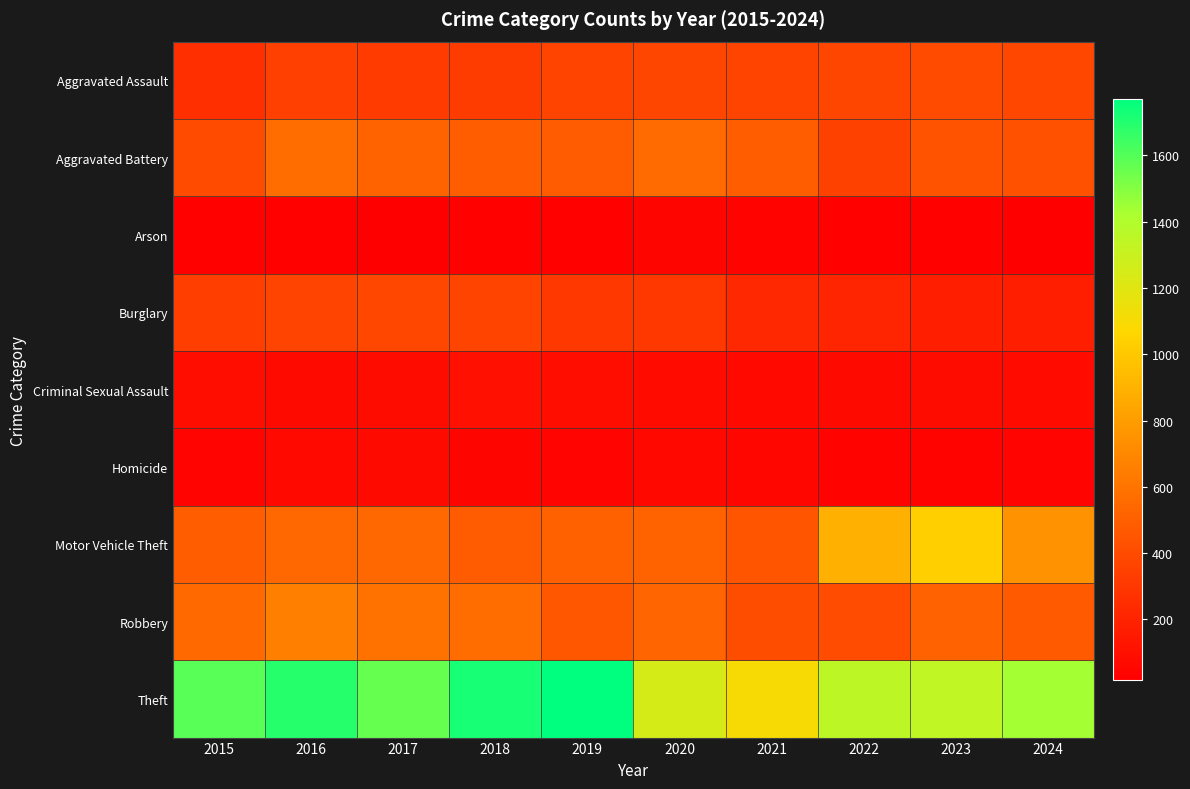

Between 2019 and 2023, which is larger?

2023